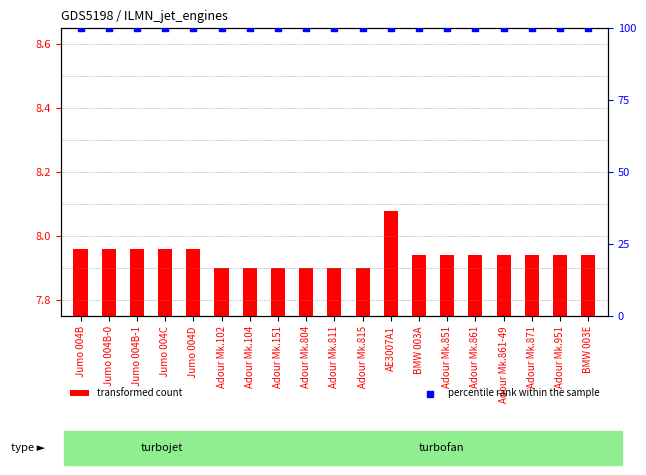

Which series contains the lowest Y value?

transformed count